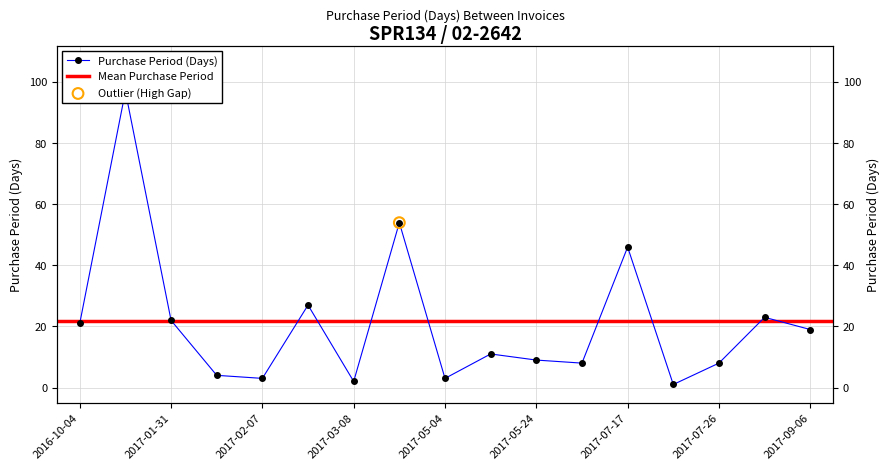

What is the ratio of the value at 2017-06-01 to the value at 2017-02-04?

2.0